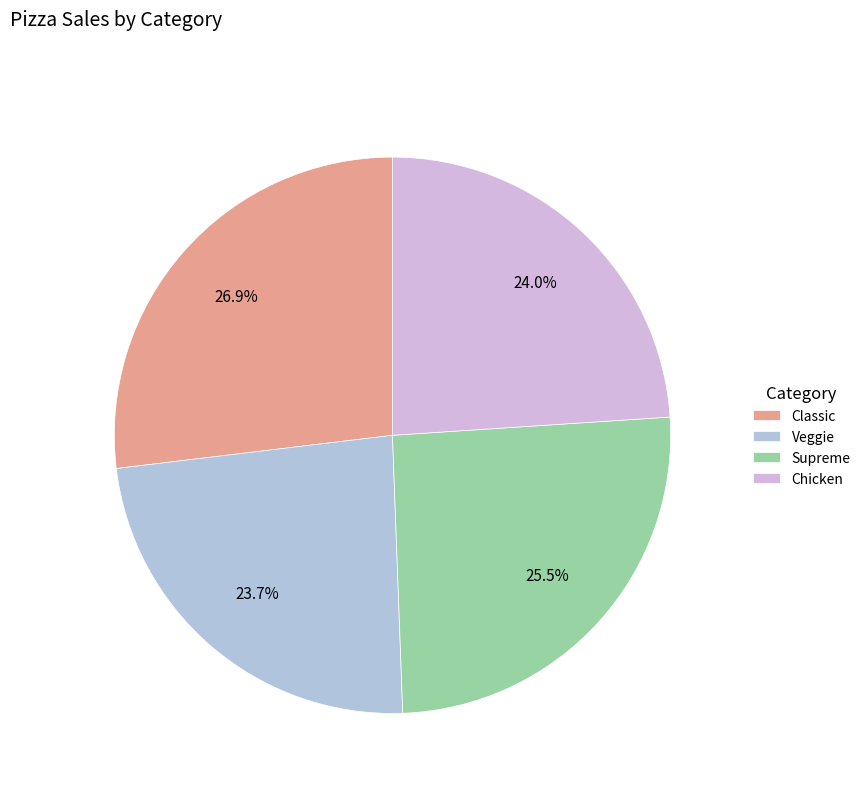

Count the number of slices in the pie.

4